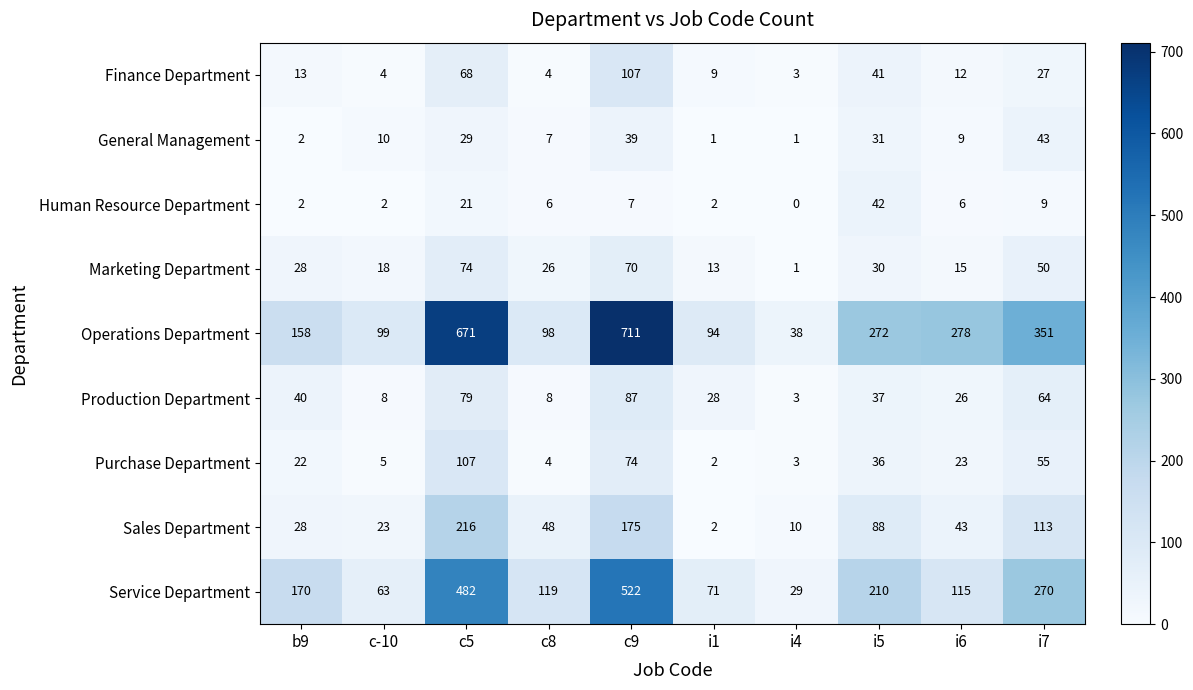

How many data points does each series have?

10